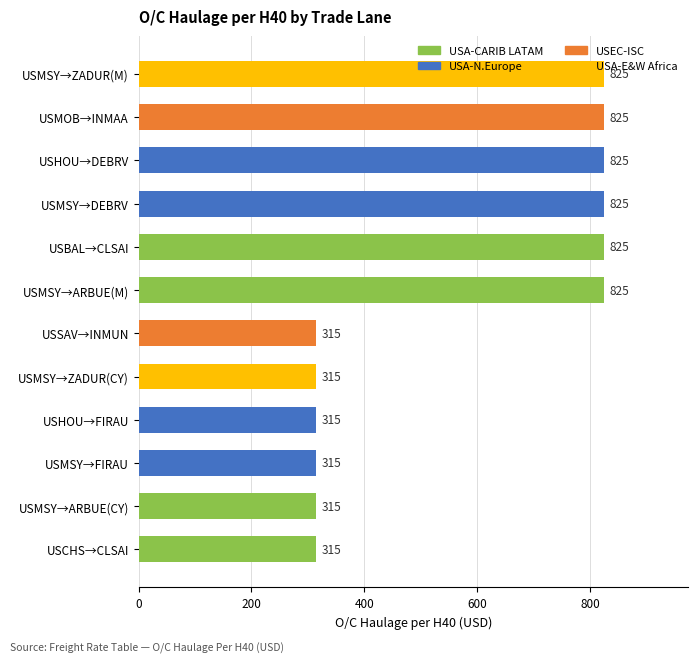

What is the average value?

570